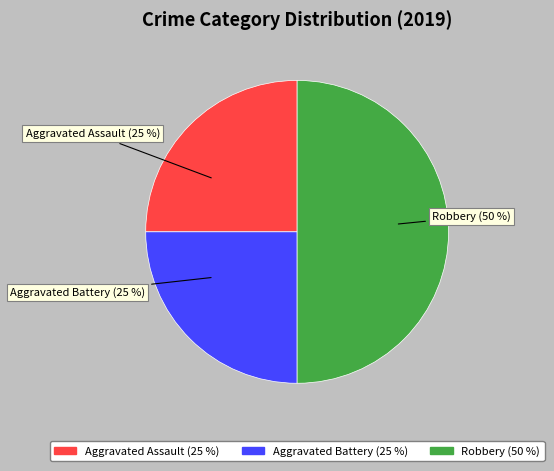

To the nearest percent, what percentage of the pie is Aggravated Battery?

25%